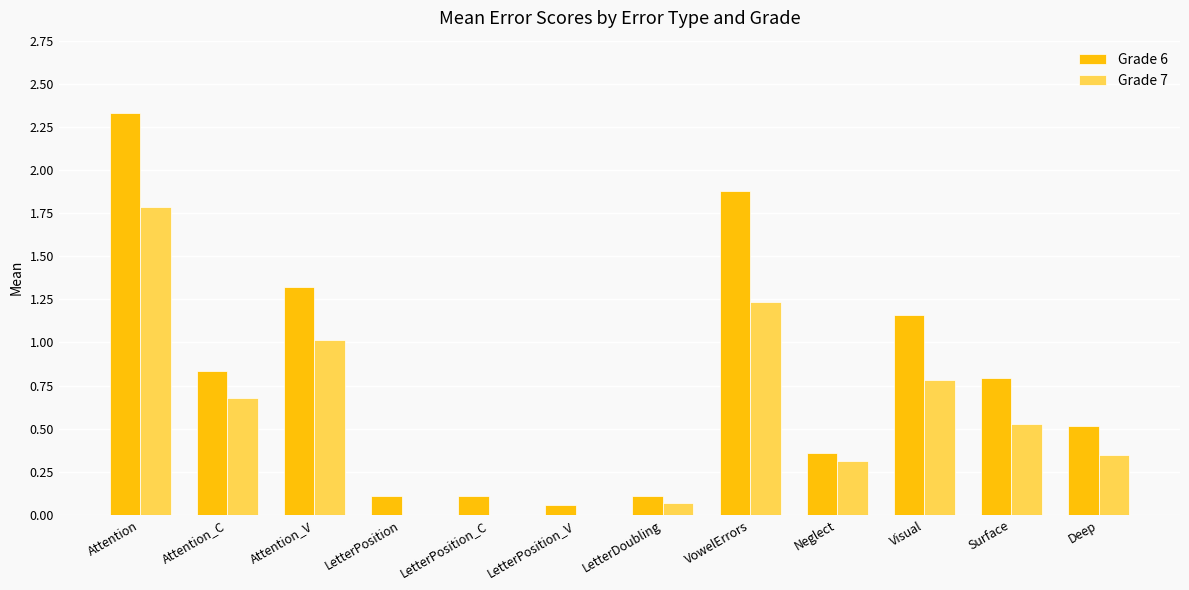

At which category does the chart reach its peak across all series?

Attention